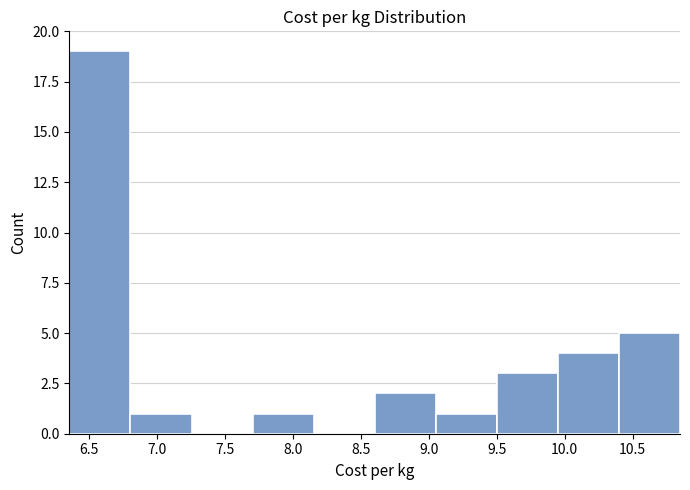

Reading left to right, transcribe this chart: for each bar, give the range it covers on the x-axis and its height. Neither the bar edges nor the heights are printed on the chart, so give them approximately, as read against the axes.

6.35 to 6.80: 19
6.80 to 7.25: 1
7.25 to 7.70: 0
7.70 to 8.15: 1
8.15 to 8.60: 0
8.60 to 9.05: 2
9.05 to 9.50: 1
9.50 to 9.95: 3
9.95 to 10.40: 4
10.40 to 10.85: 5